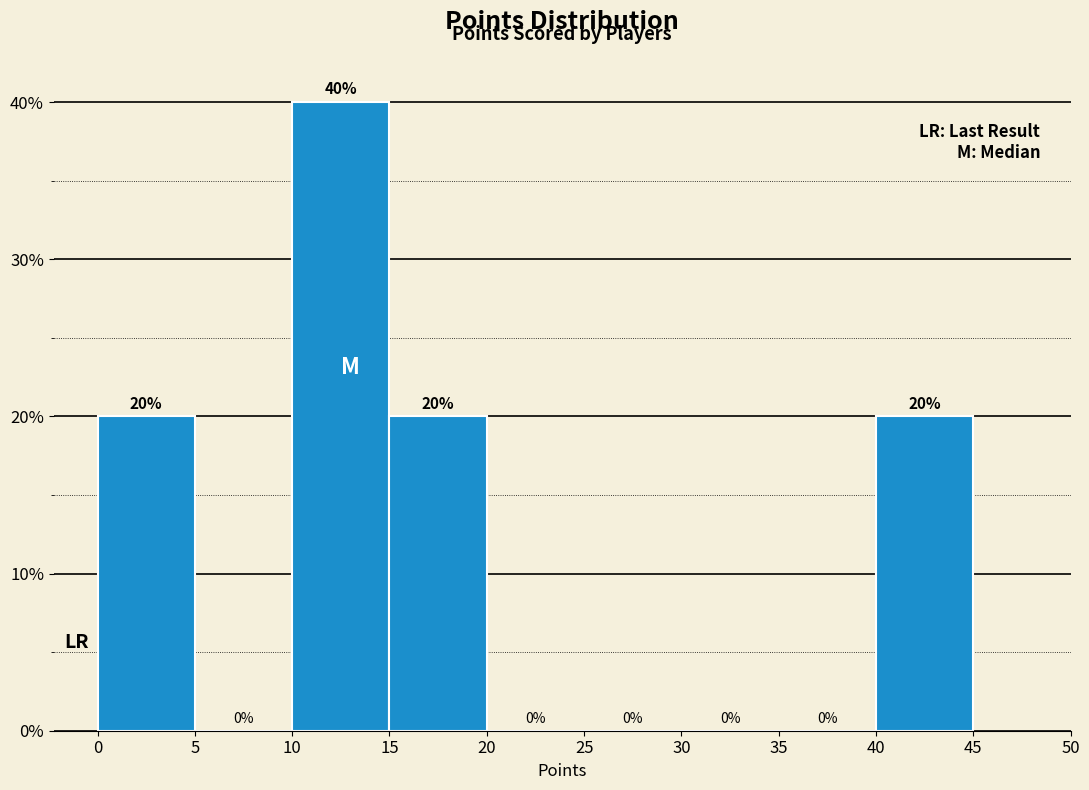

What is the height of the bar covering 0 to 5 on the x-axis?

20